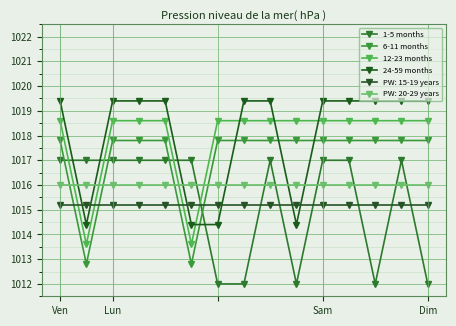

What is the minimum value shown in the chart?

1012.0